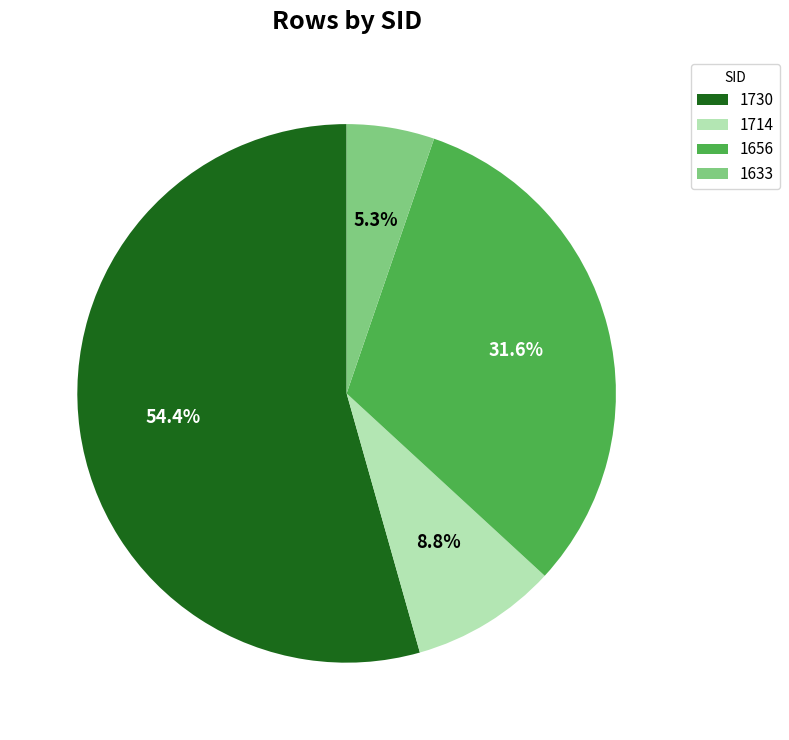

Does 1730 represent more than half of the total?

Yes